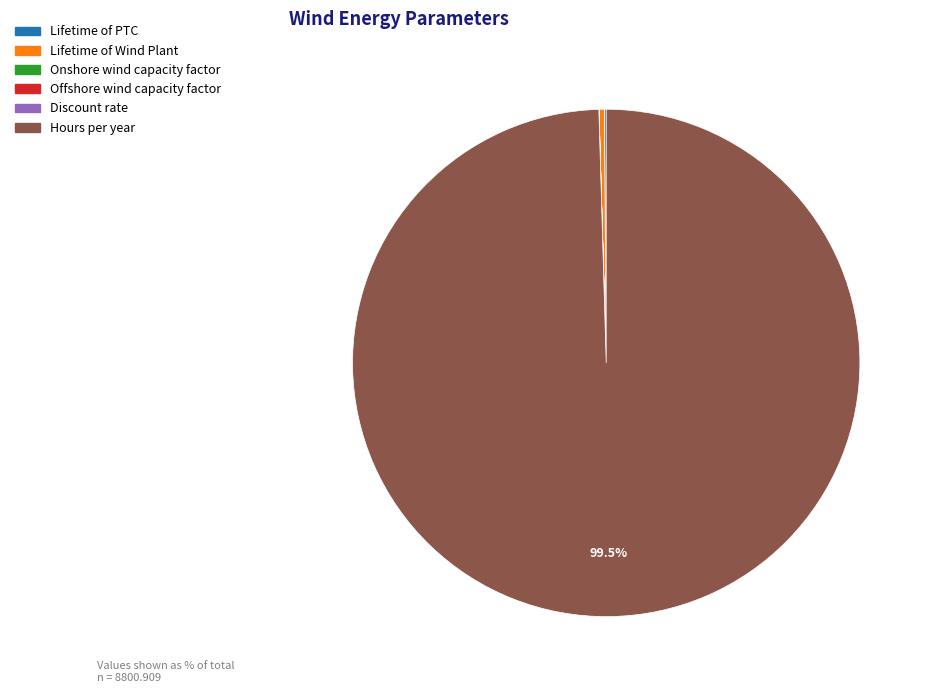

Is Hours per year the majority of the pie?

Yes